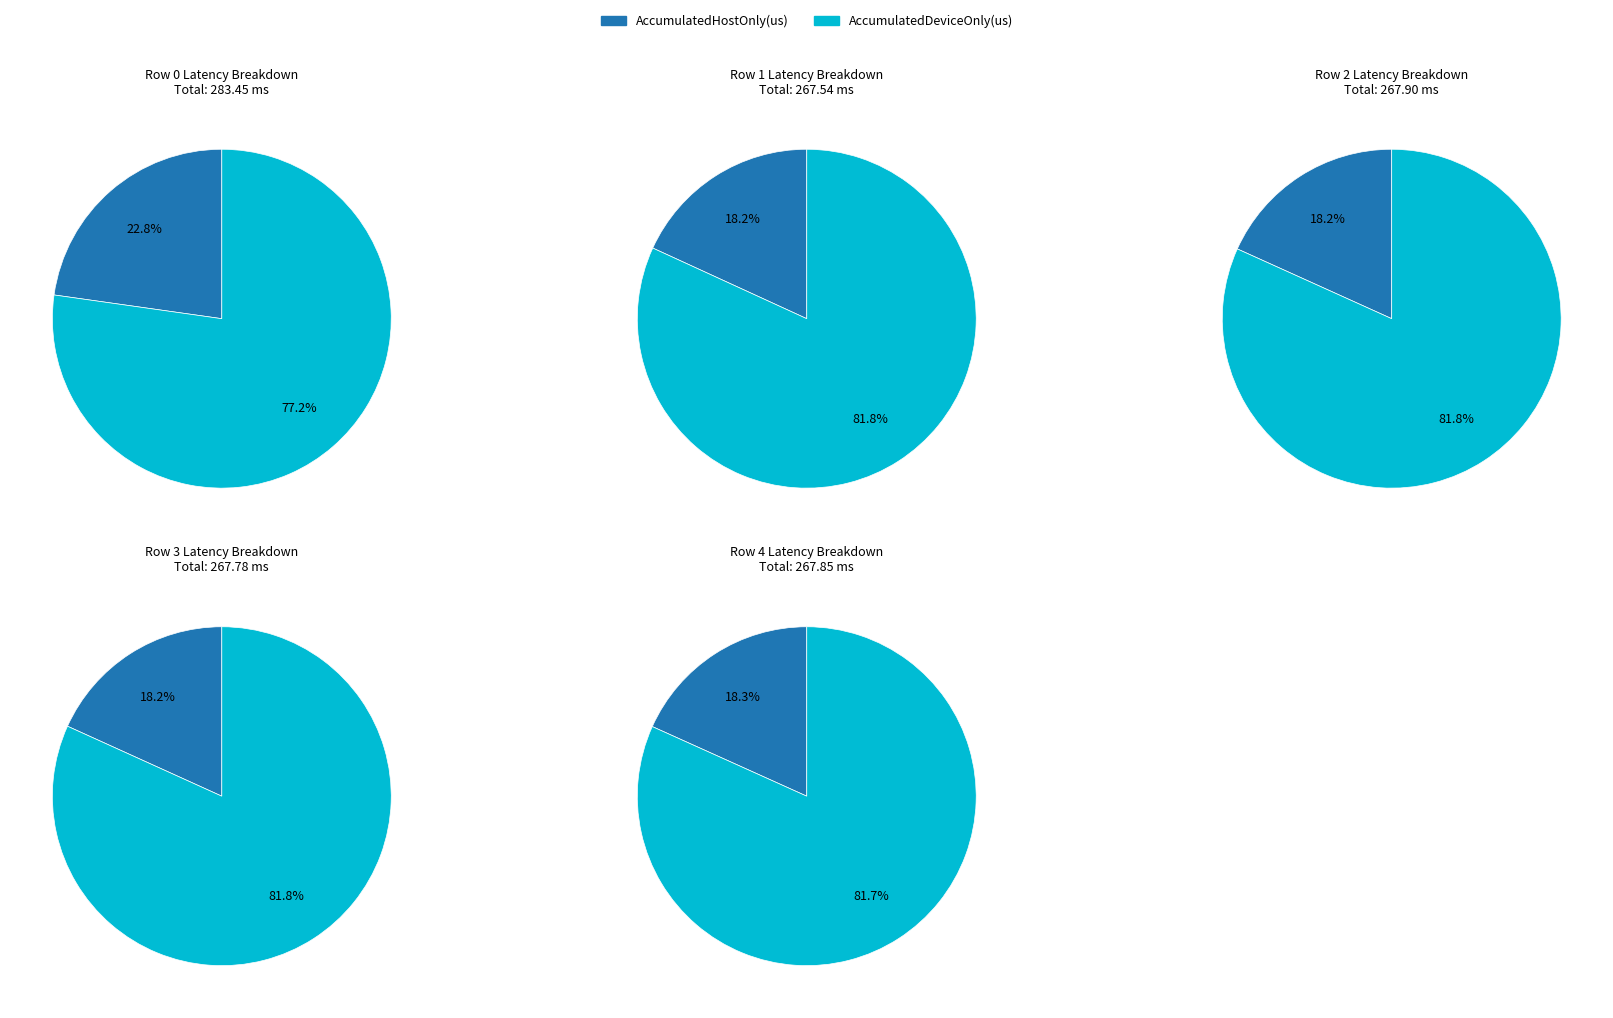

The Row 0 slice represents 30% of the pie. True or false?

False